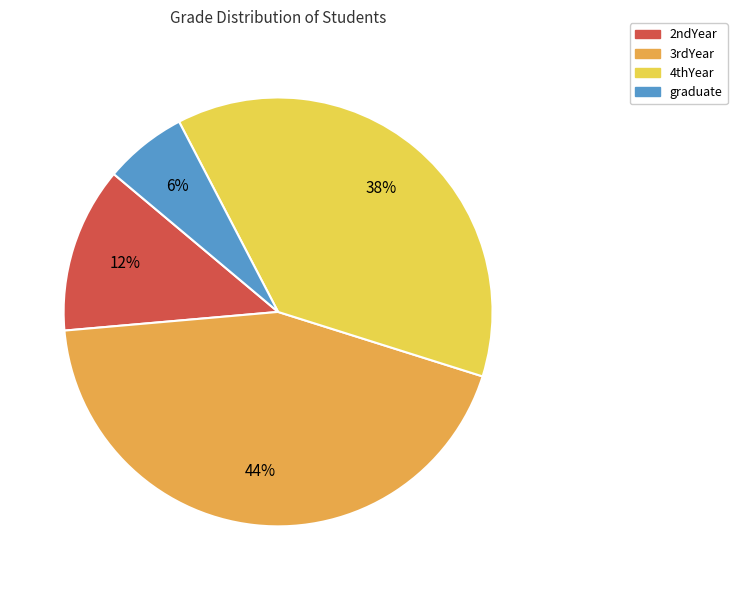

How many slices are in this pie chart?

4